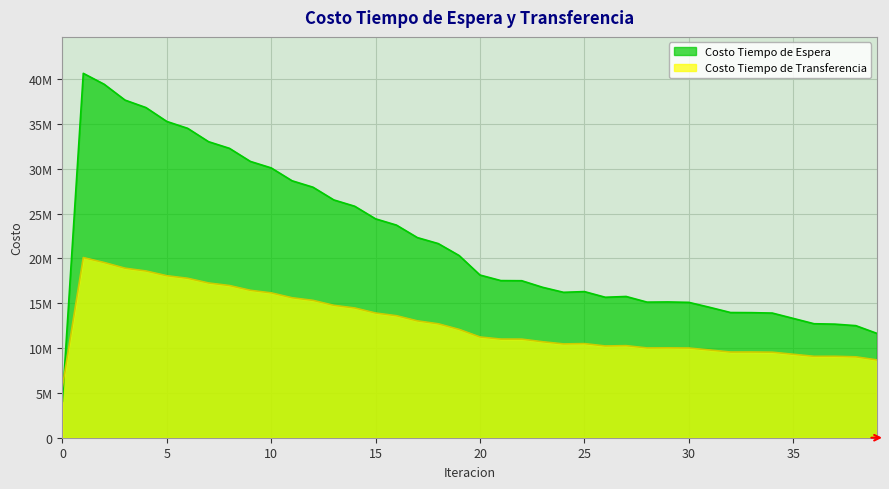

Rank the series by their average value, from highest to lowest.

Costo Tiempo de Espera, Costo Tiempo de Transferencia